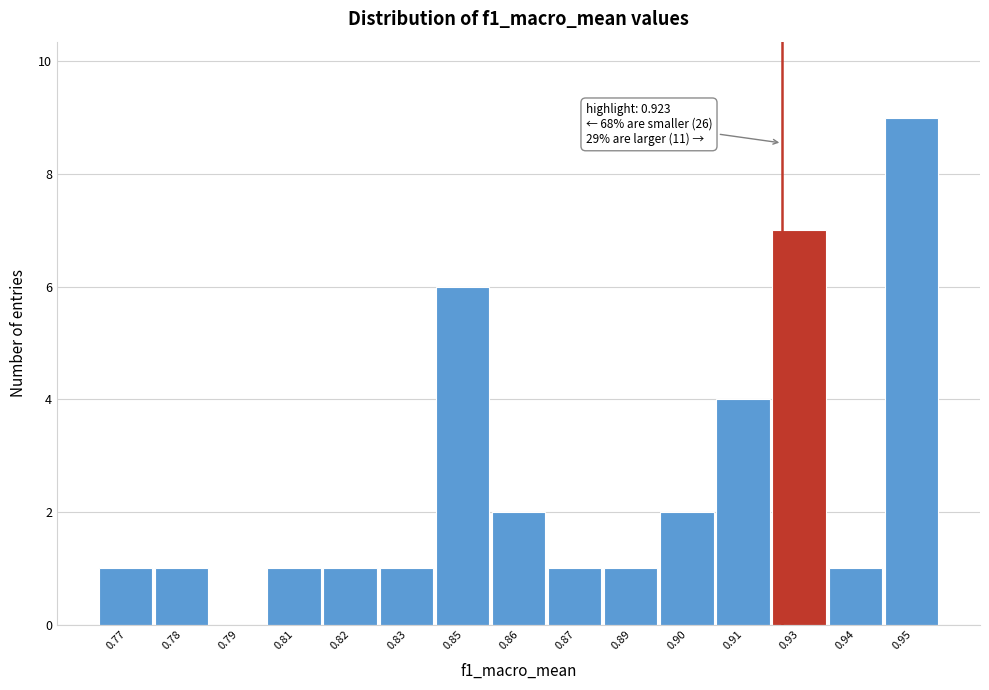

Reading right to left, what are all the values shown in this chart?

0.95=9	0.94=1	0.93=7	0.91=4	0.90=2	0.89=1	0.87=1	0.86=2	0.85=6	0.83=1	0.82=1	0.81=1	0.79=0	0.78=1	0.77=1